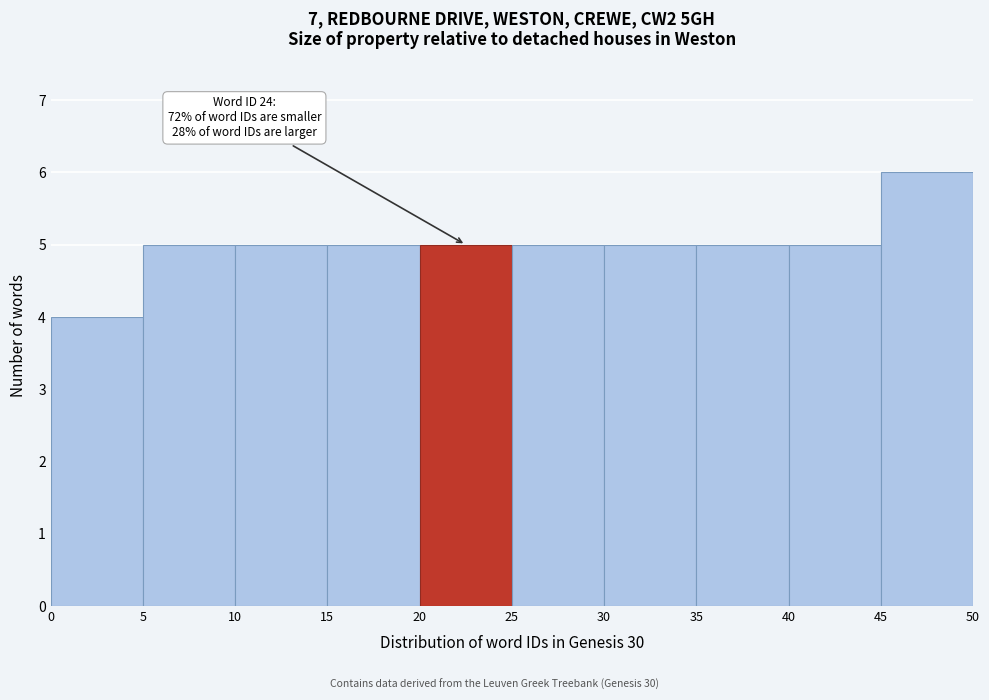

Over which range of the x-axis is the bar tallest?

45 to 50